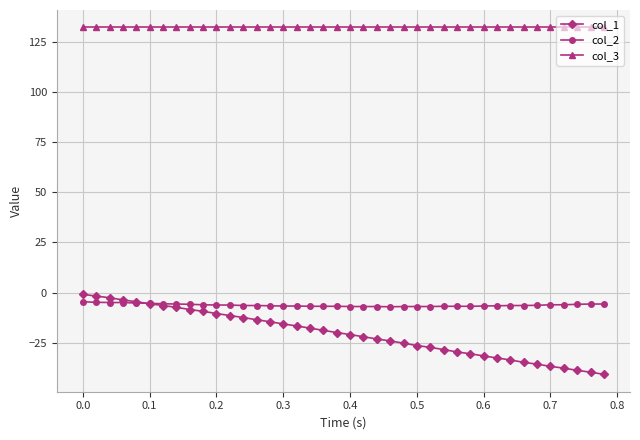

What is the maximum value shown in the chart?

132.5